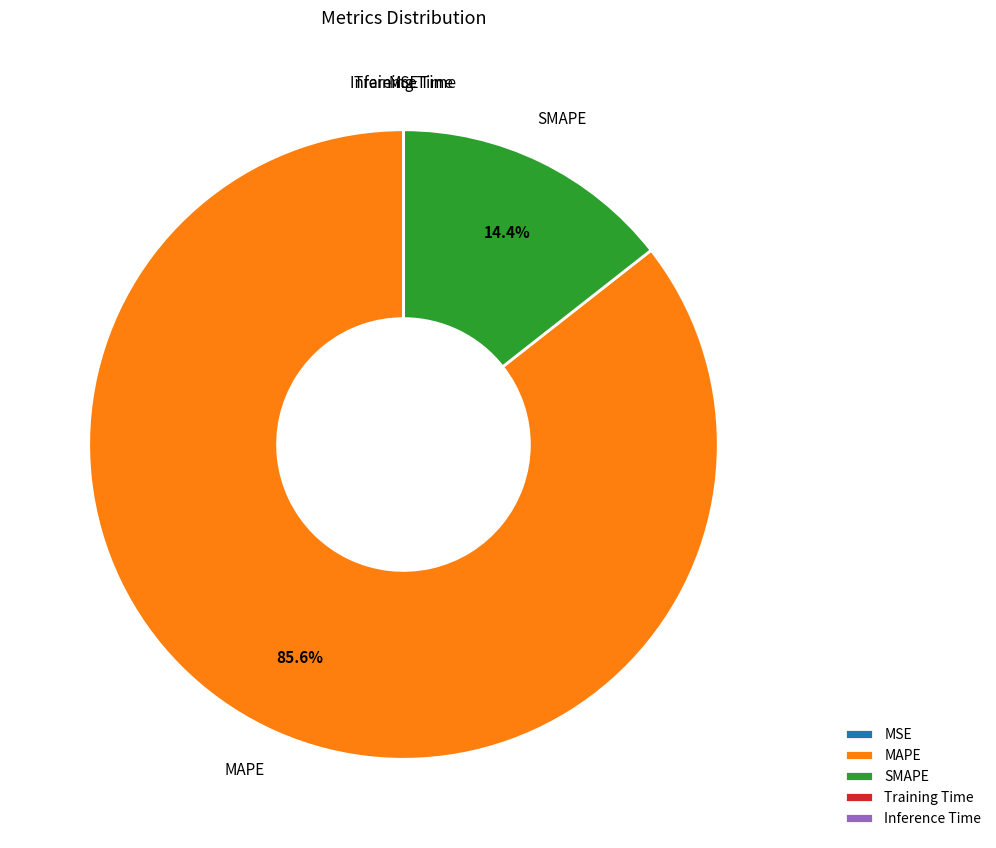

Which slice is the largest?

MAPE